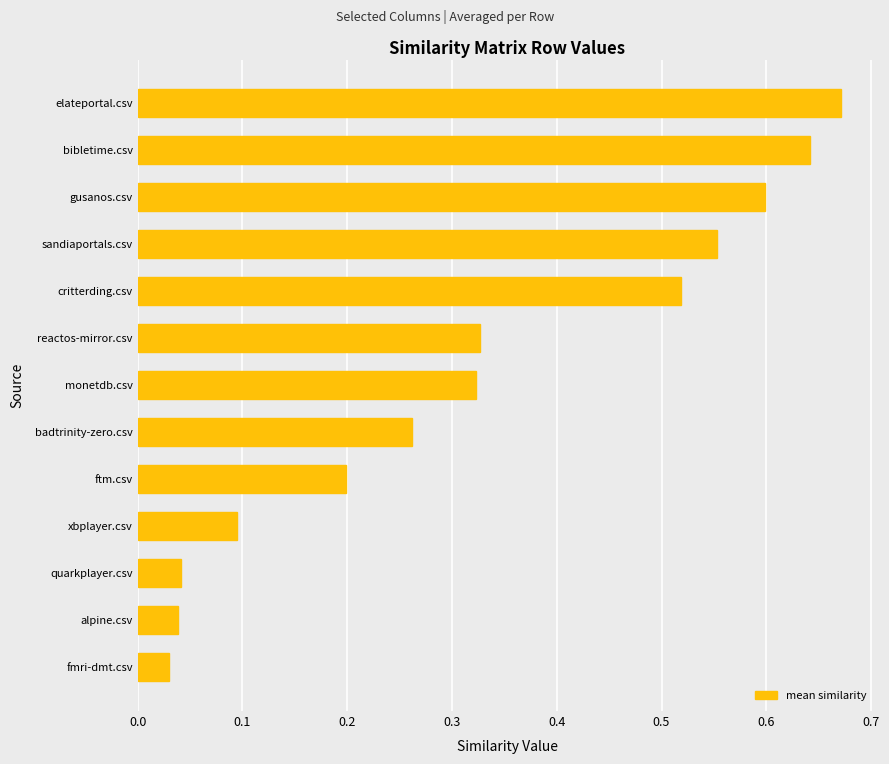

What is the sum of all values?

4.3